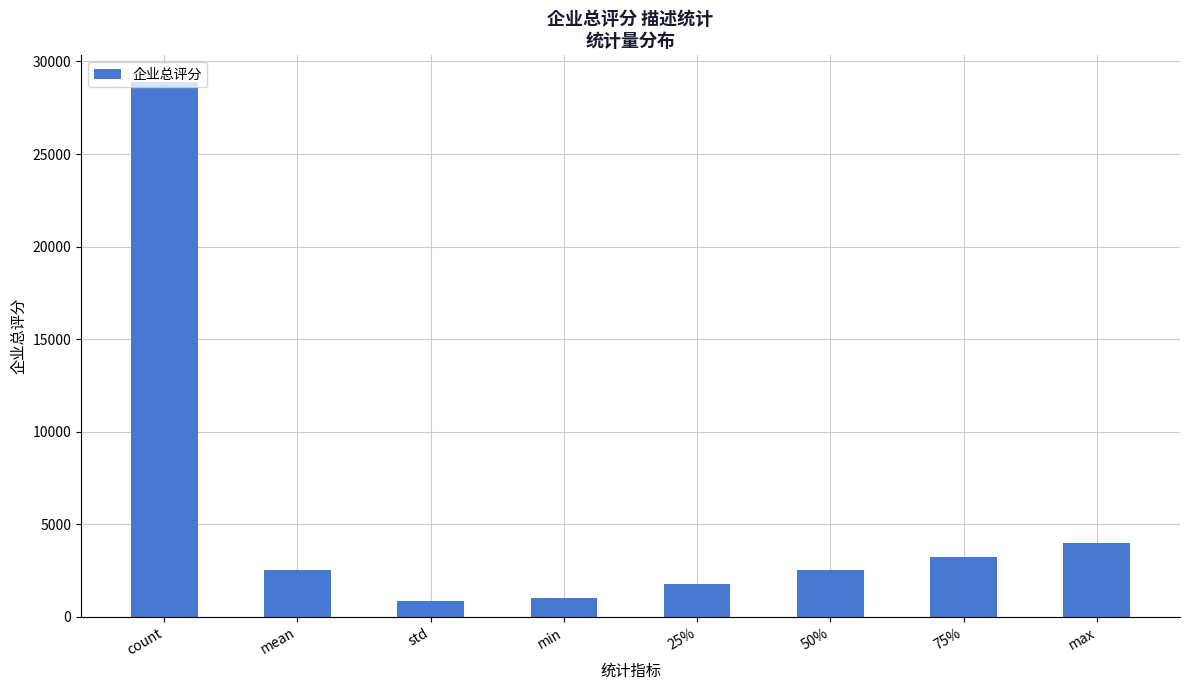

The value at mean is 4293.7. True or false?

False